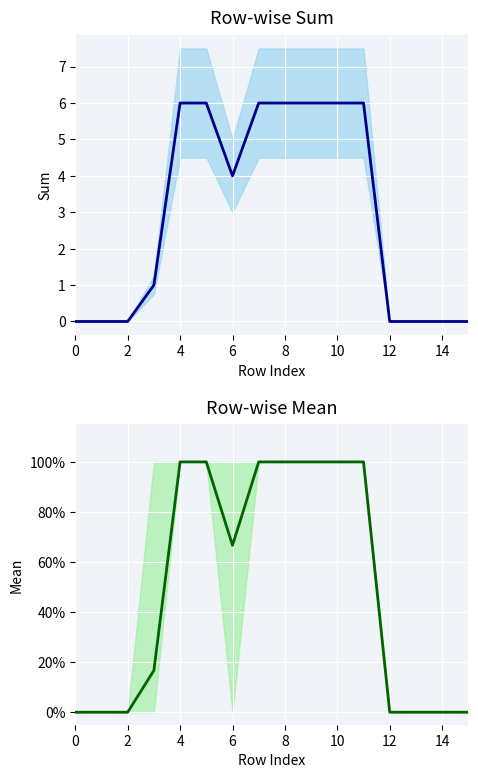

Reading left to right, transcribe all the data shown in this chart.

Sum: 0.0	0.0	0.0	1.0	6.0	6.0	4.0	6.0	6.0	6.0	6.0	6.0	0.0	0.0	0.0	0.0
Mean: 0.0	0.0	0.0	0.2	1.0	1.0	0.7	1.0	1.0	1.0	1.0	1.0	0.0	0.0	0.0	0.0